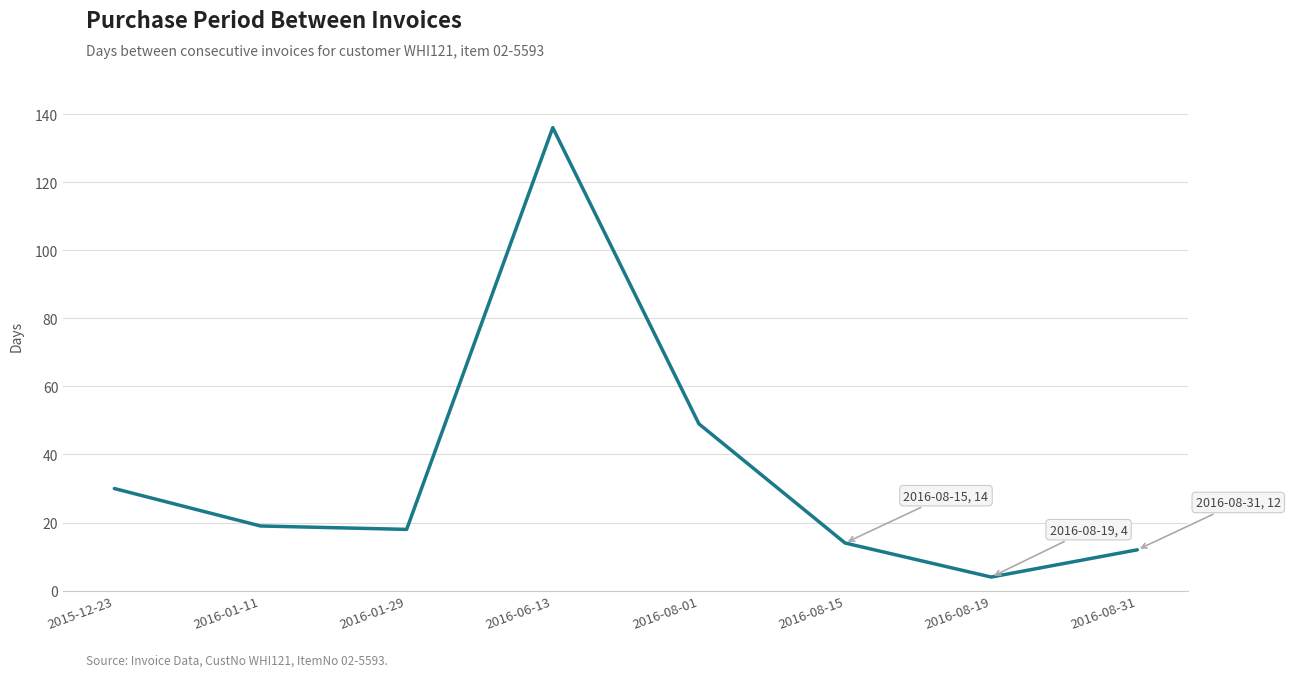

Where is the first local maximum?

2016-06-13